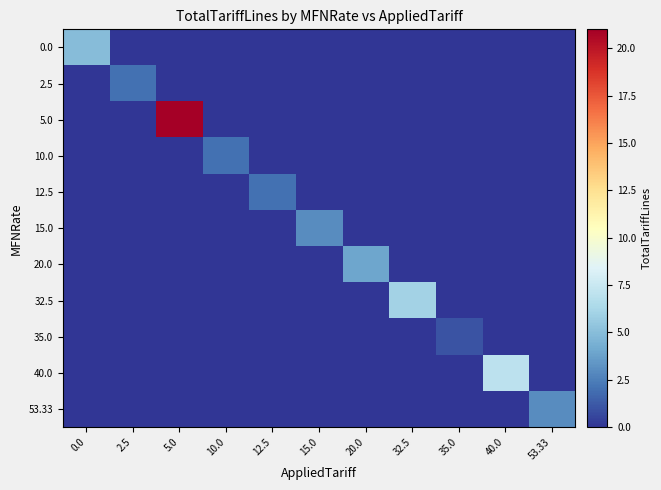

What is the total value across all series at 32.5?

6